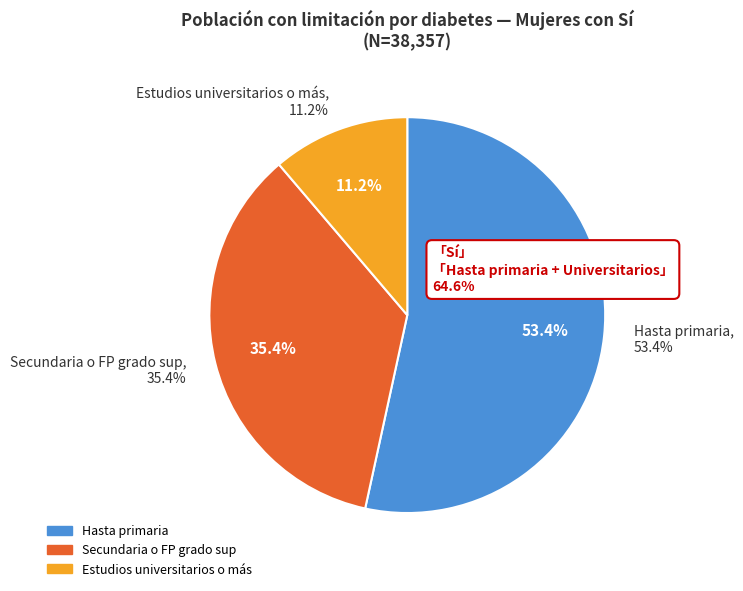

Is it true that Secundaria o FP grado sup is 35% of the pie?

True